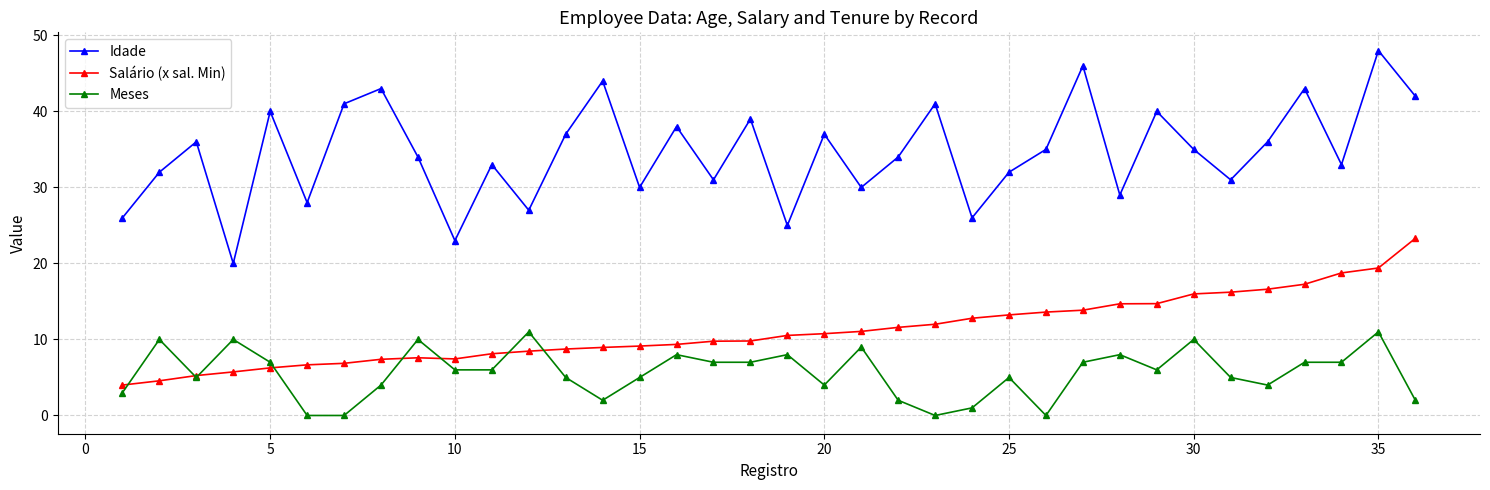

Count the number of categories in the chart.

36